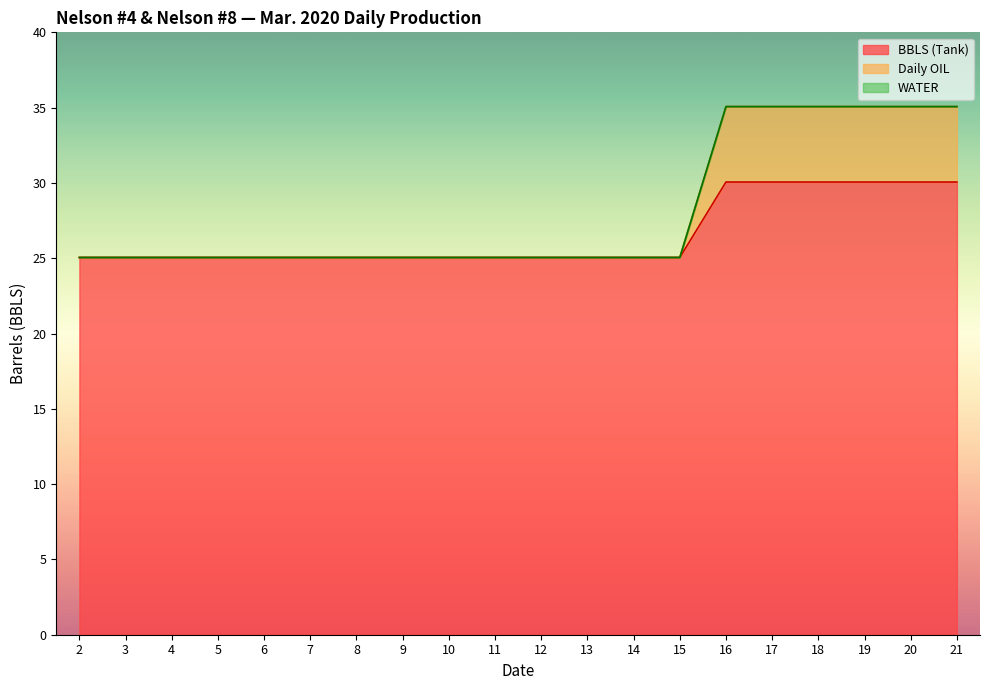

How many lines are shown in the chart?

3